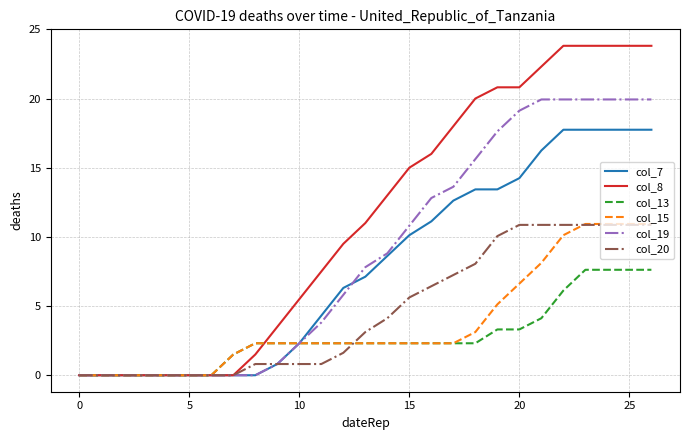

Which series has the largest total across all categories?

col_8